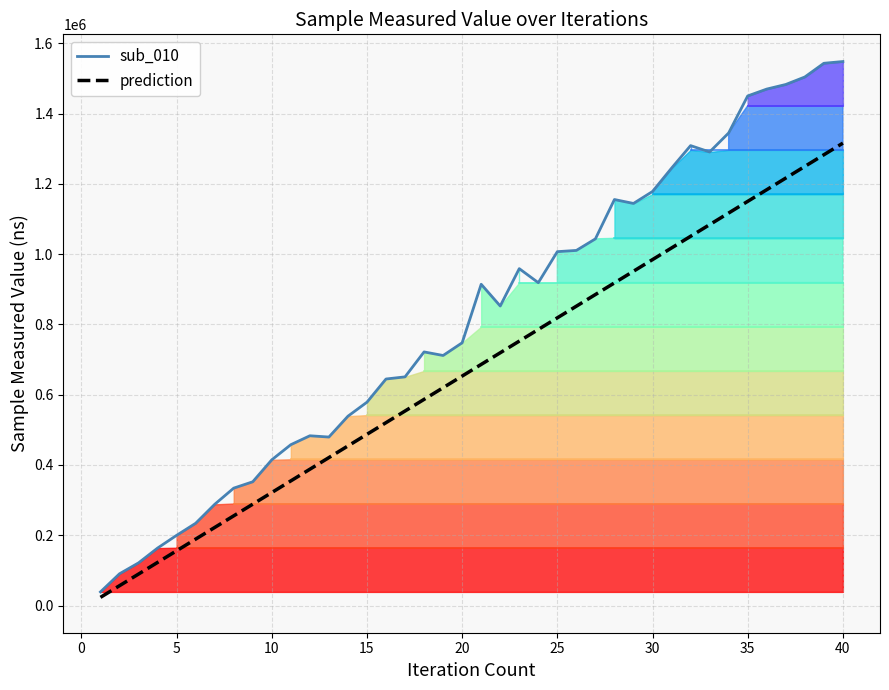

True or false: prediction and sub_010 measured intersect in this chart.

False